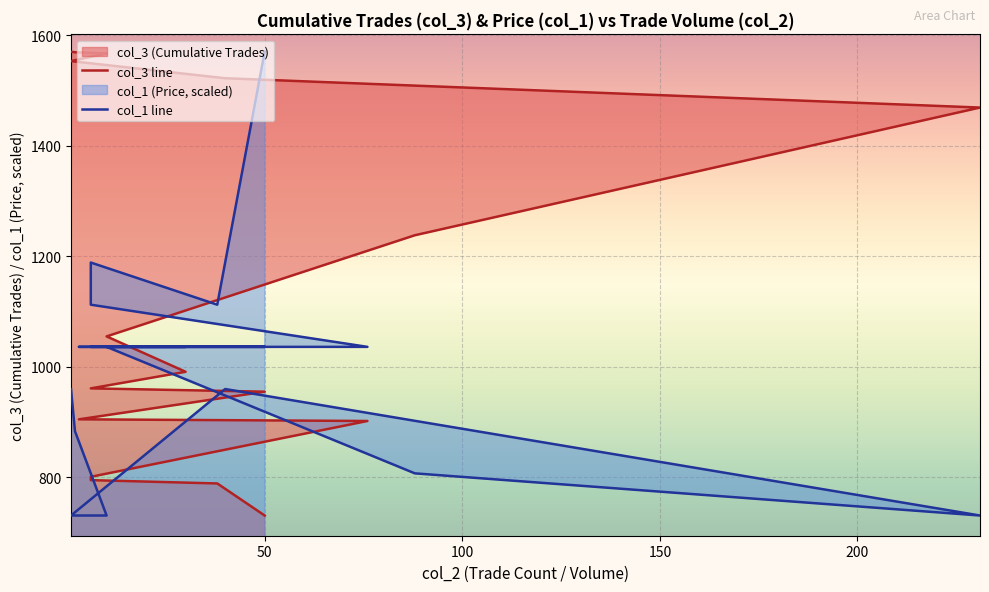

List the series in order of their overall mean, lowest first.

col_1 line, col_3 line